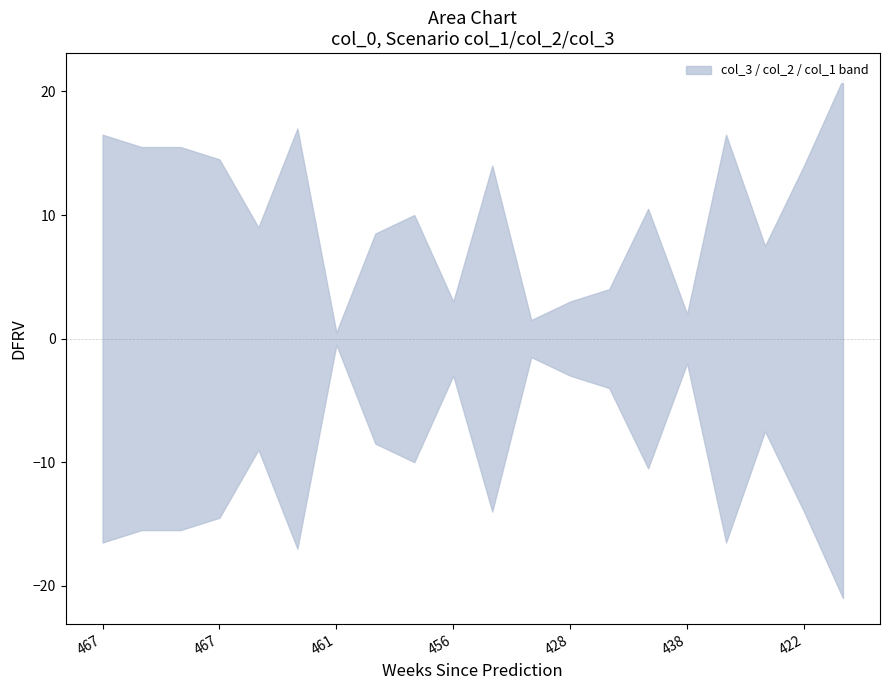

Which label corresponds to the largest value in the chart?

19